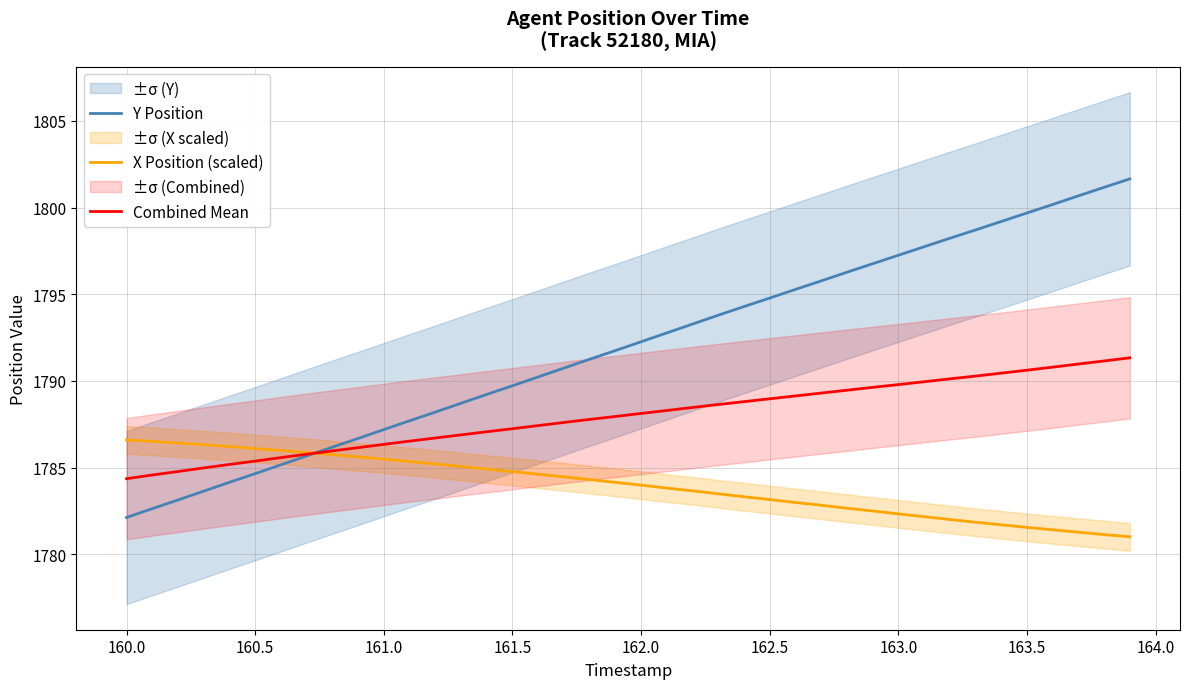

What is the highest value of the Combined Mean series?

1791.3